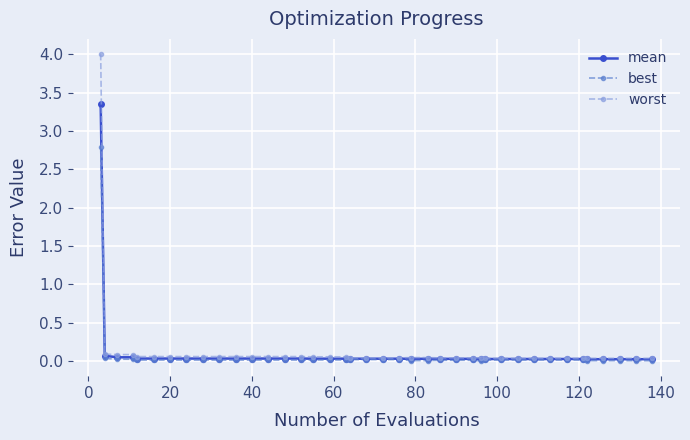

Rank the series by their maximum value, from lowest to highest.

best, mean, worst